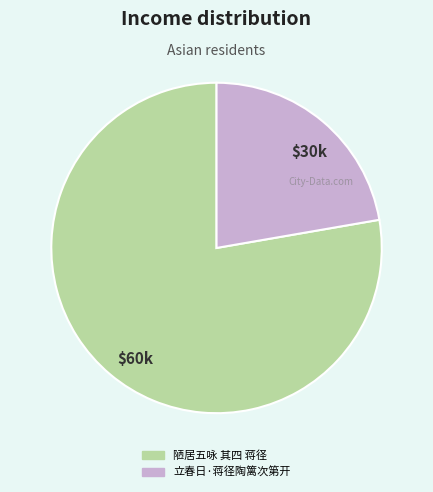

Does 陋居五咏 其四 蒋径 represent more than half of the total?

Yes